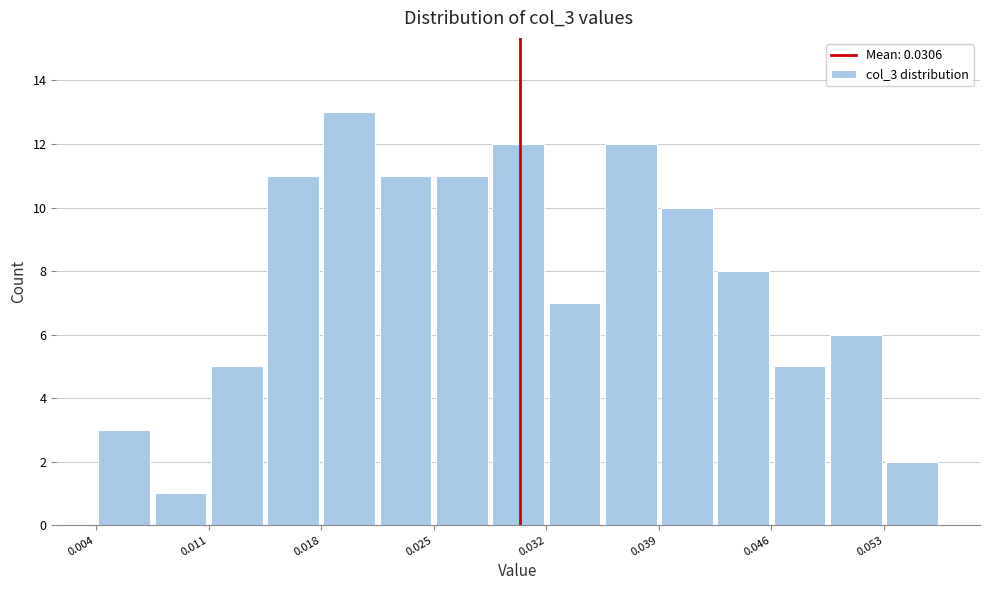

Read against the x-axis, roughly where is the centre of the tallest bar?

0.020